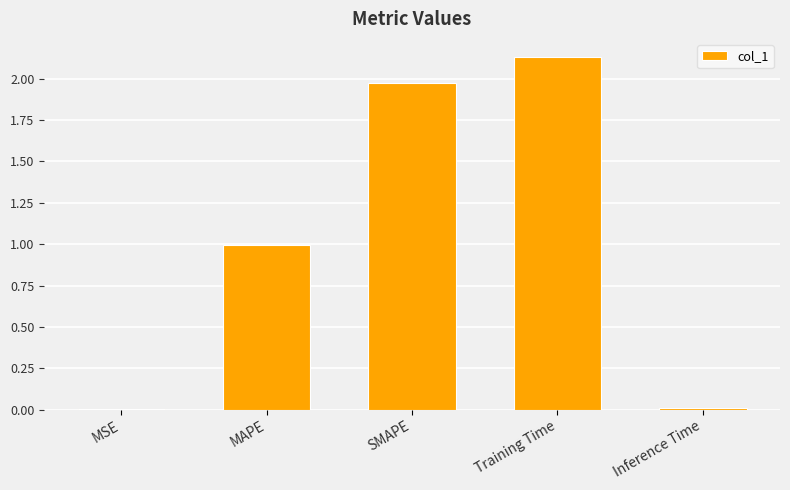

What is the sum of all values?

5.1